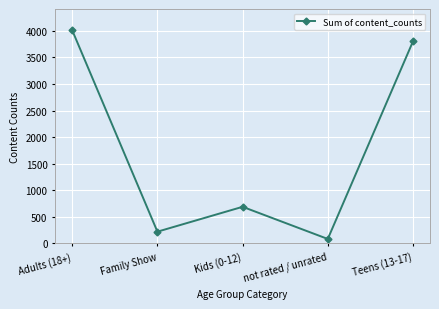

Which has a higher value, not rated / unrated or Adults (18+)?

Adults (18+)